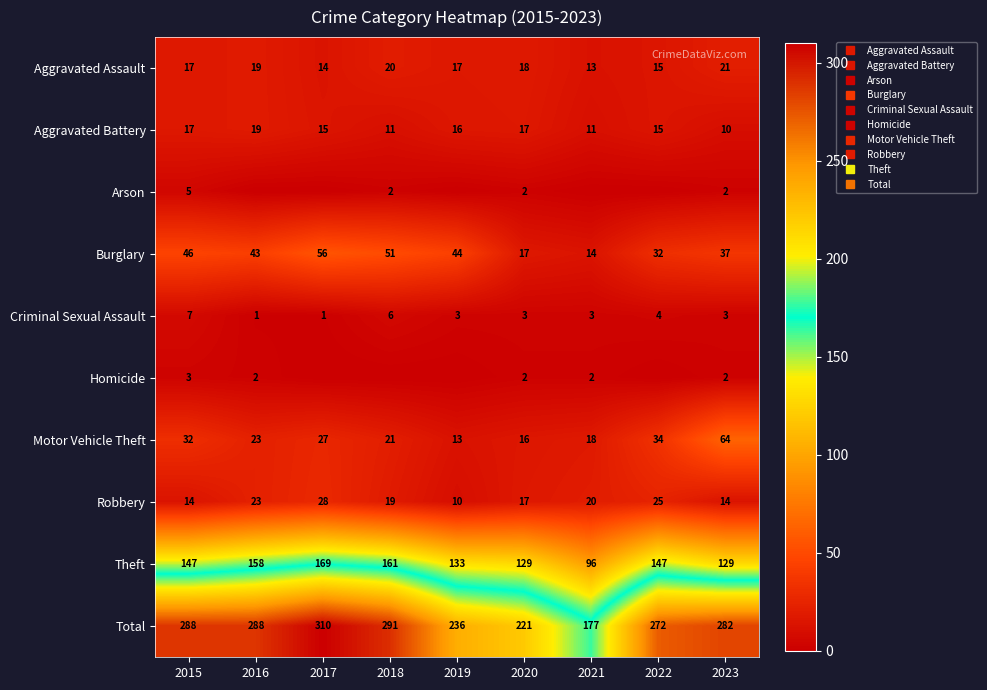

What is the spread (max minus min) of values at 2021?

177